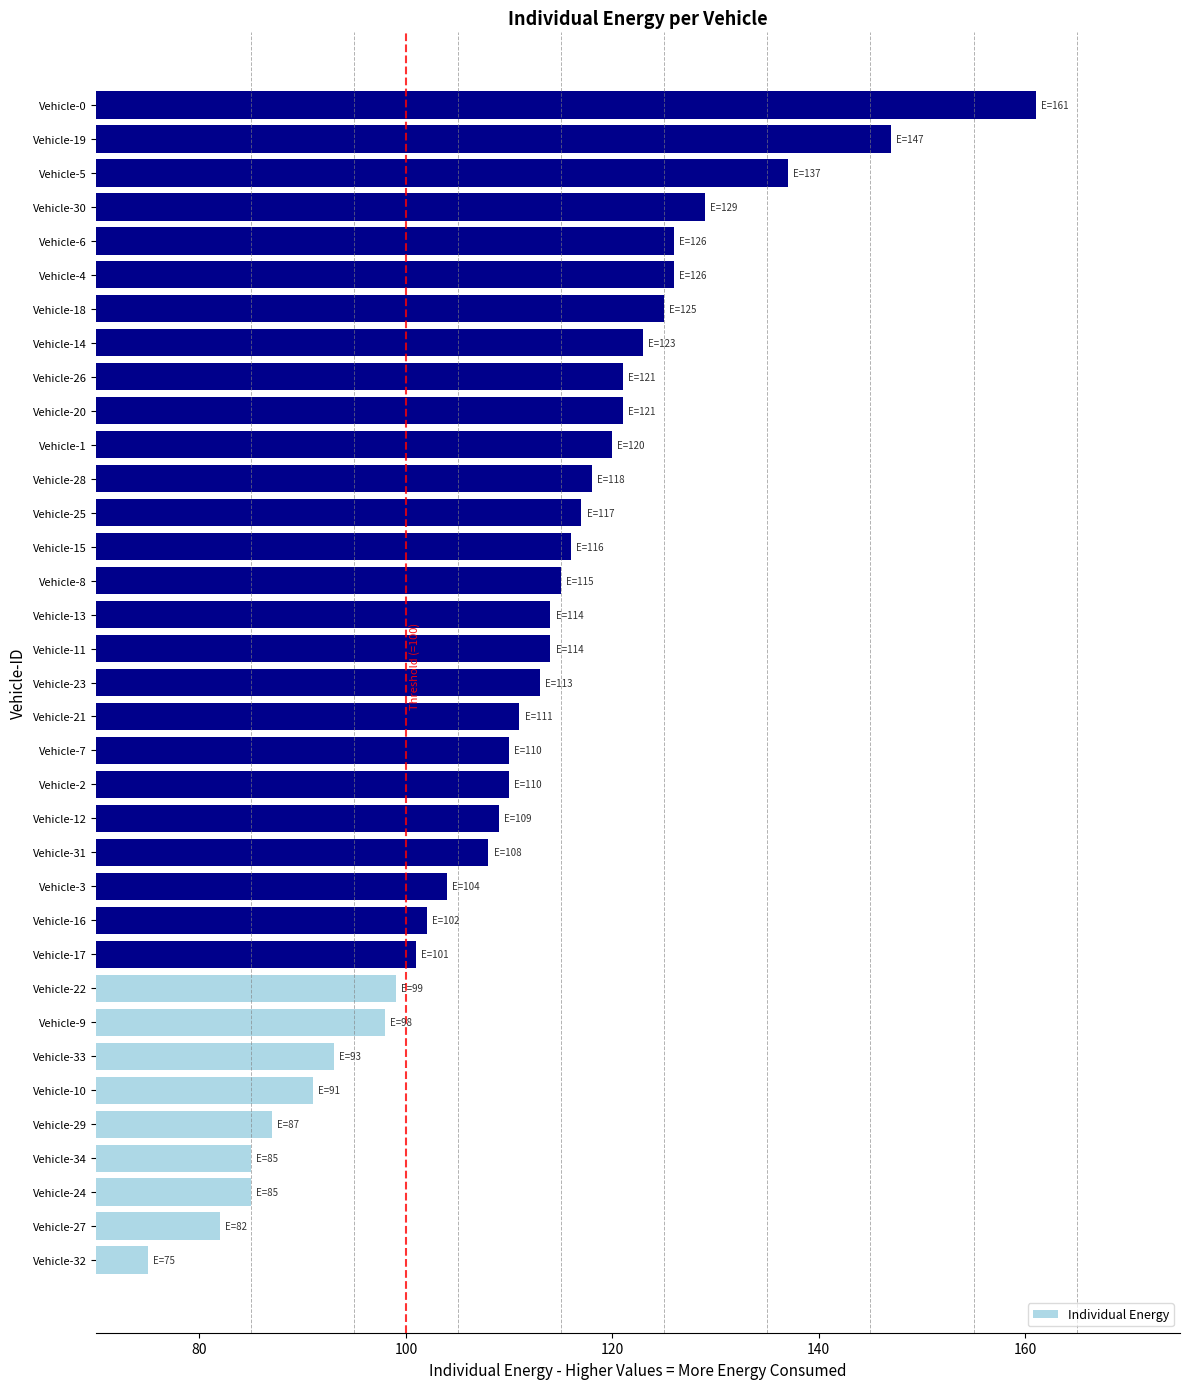

What is the maximum value shown in the chart?

161